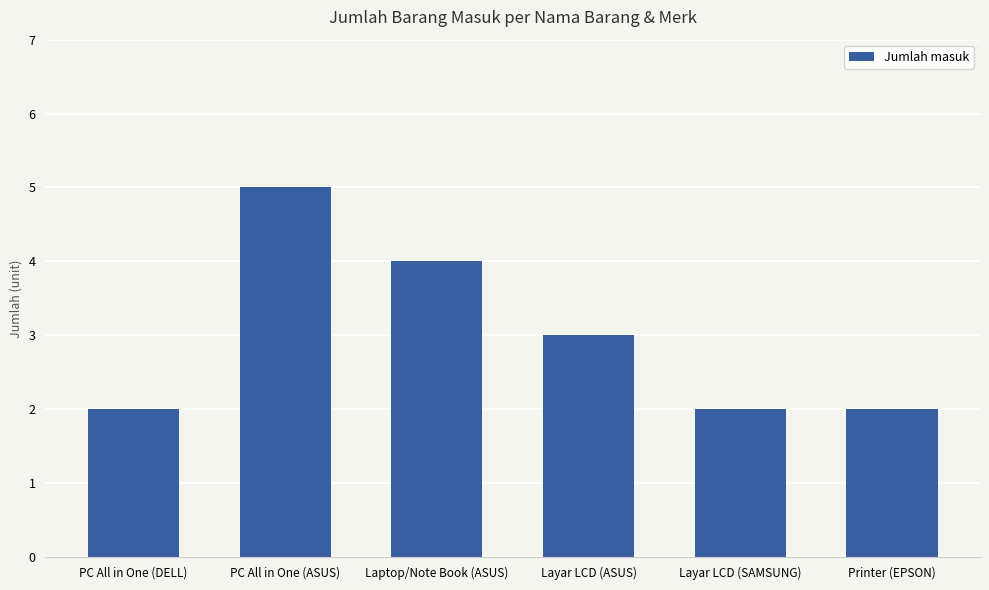

What is the smallest value displayed?

2